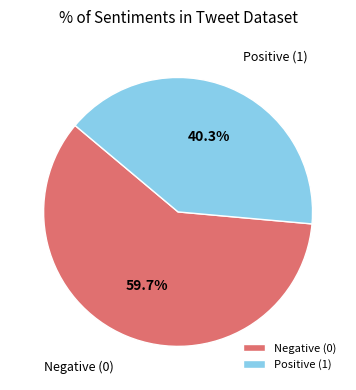

Which has a higher value, Positive (1) or Negative (0)?

Negative (0)